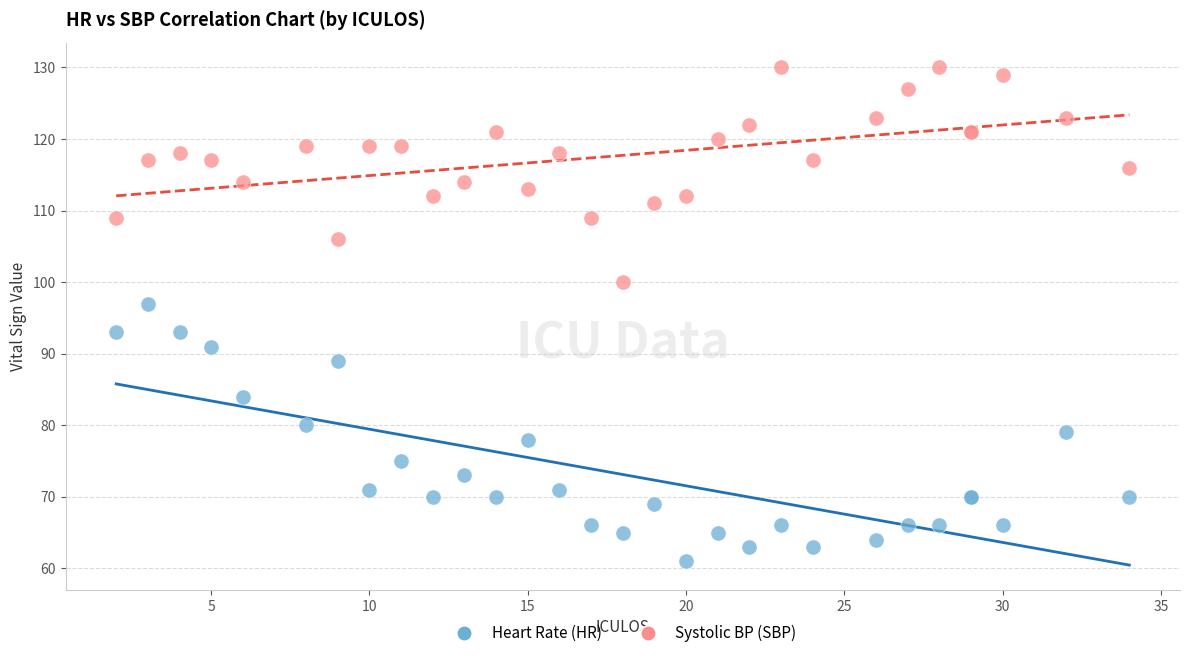

Which series contains the highest Y value?

Systolic BP (SBP)